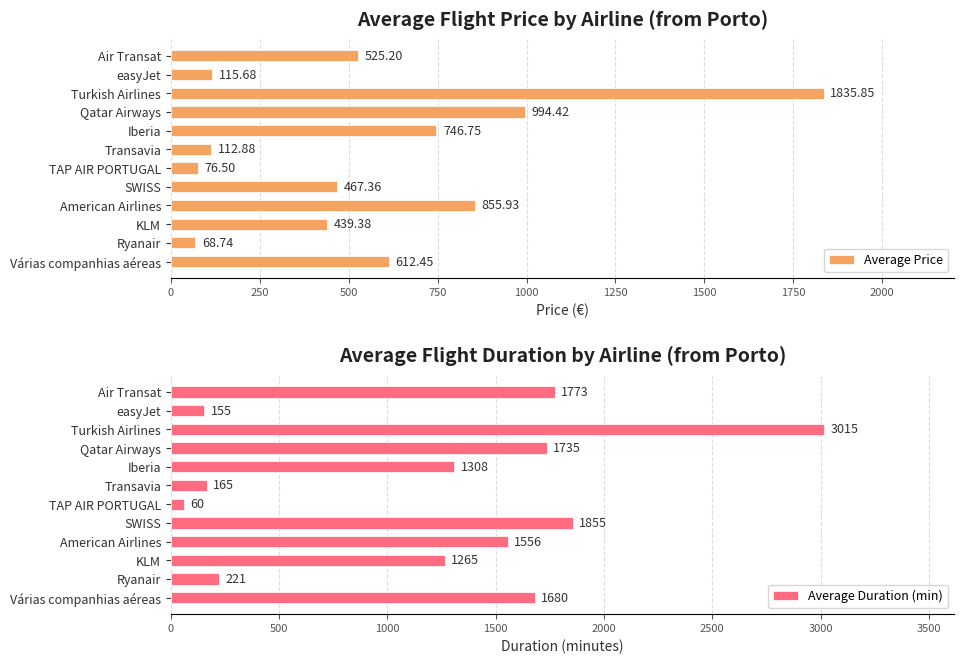

Which series has the widest spread of values?

Average Duration (min)